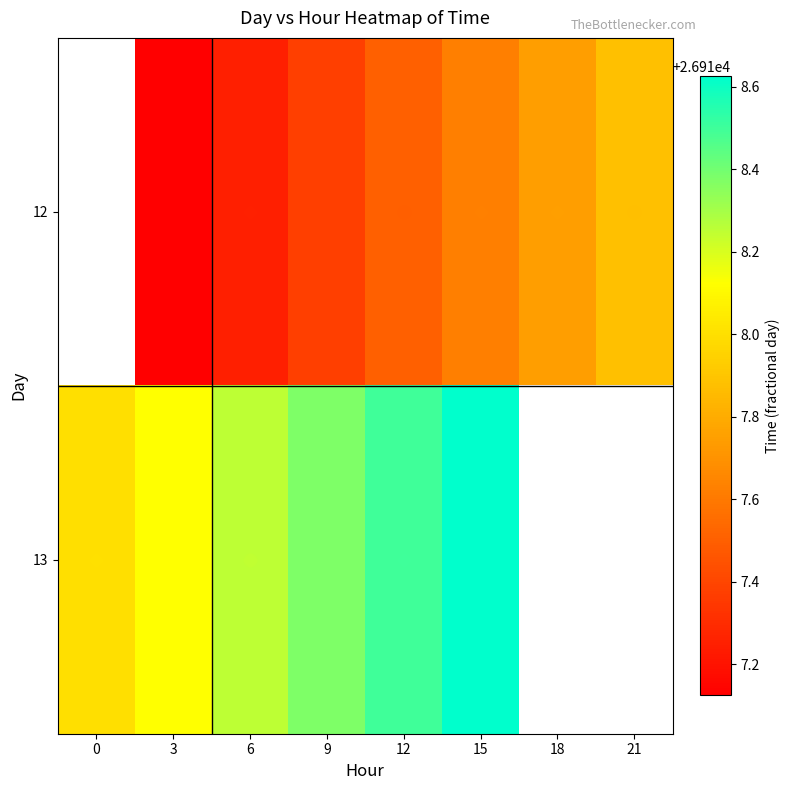

Rank the series by their average value, from lowest to highest.

12, 13